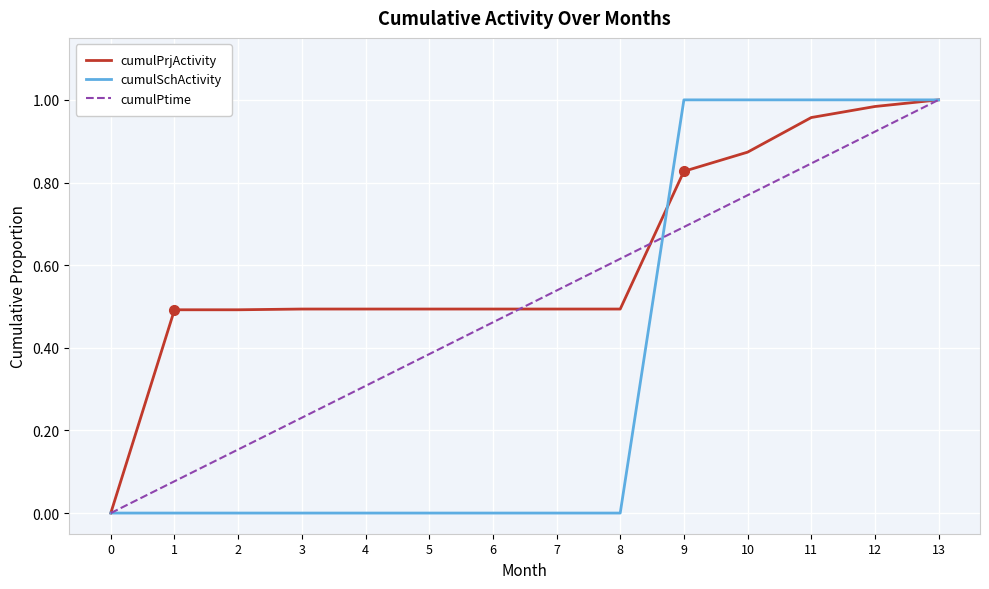

List the labels in order of cumulPtime value, smallest first.

0, 1, 2, 3, 4, 5, 6, 7, 8, 9, 10, 11, 12, 13